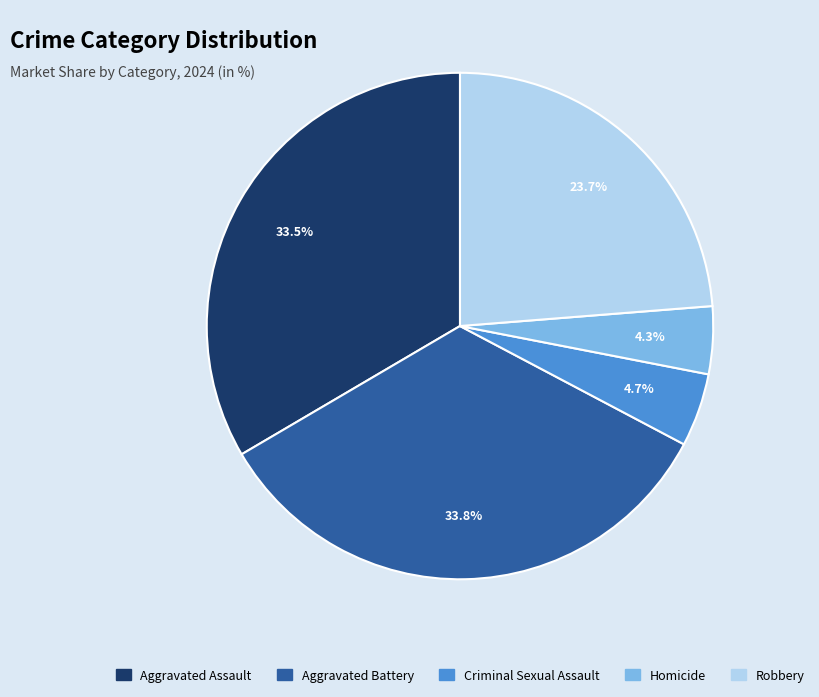

Does any single category account for the majority?

No